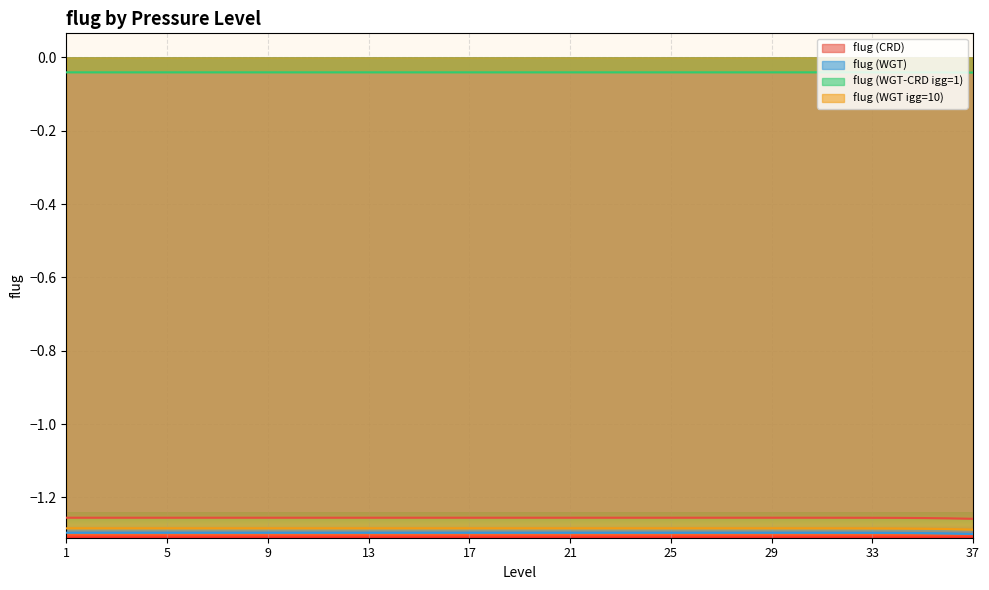

In flug (WGT-CRD igg=1), how many points are lower than both neighbors (excluding endpoints)?

1